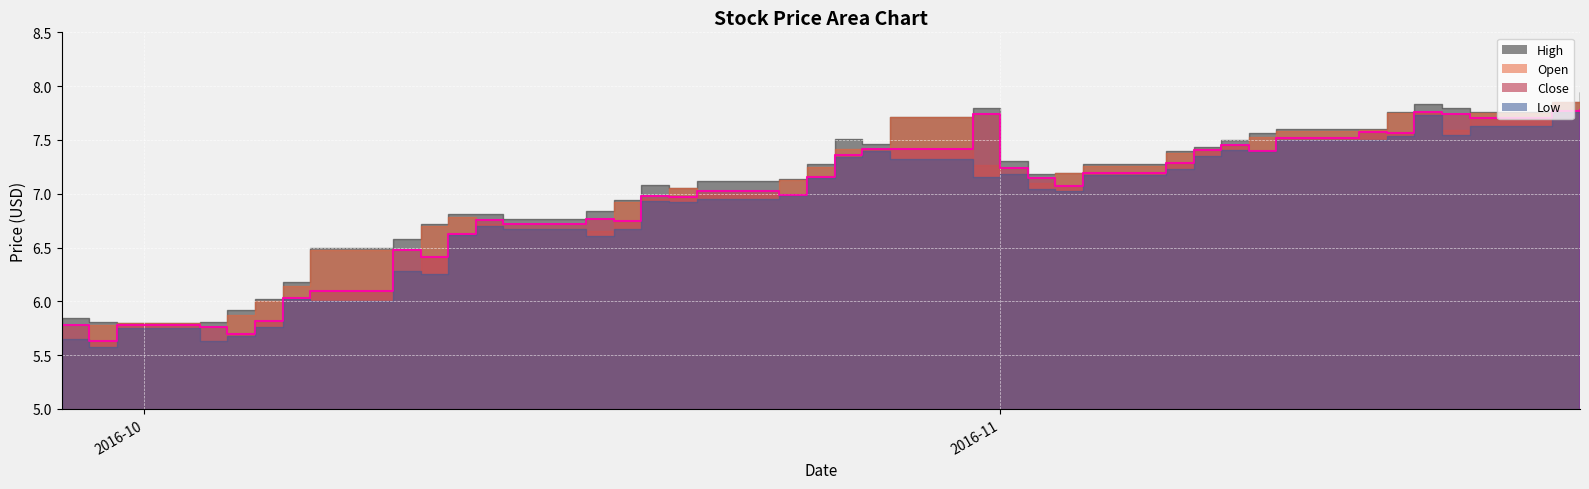

What is the maximum value for Low?

7.8